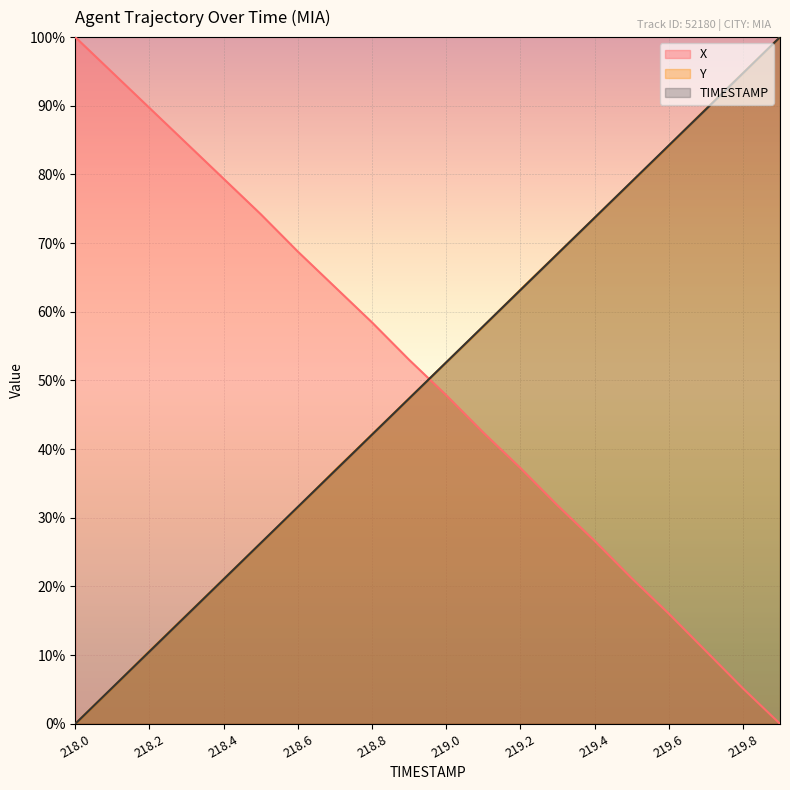

What is the label of the 10th point from the right?

219.0